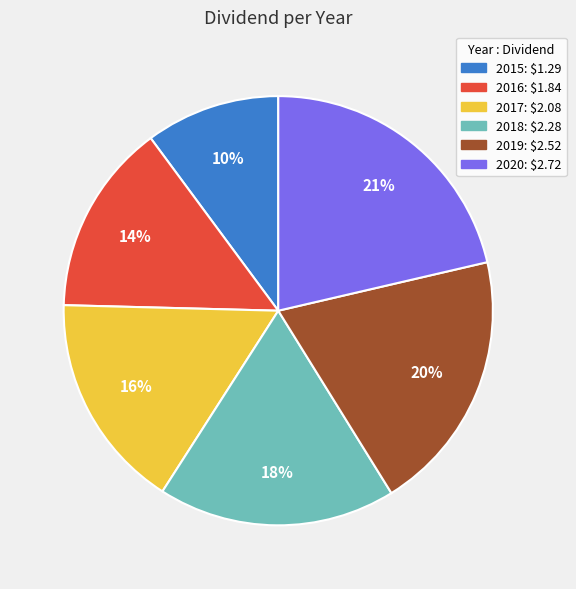

Is it true that 2018 is 18% of the pie?

True